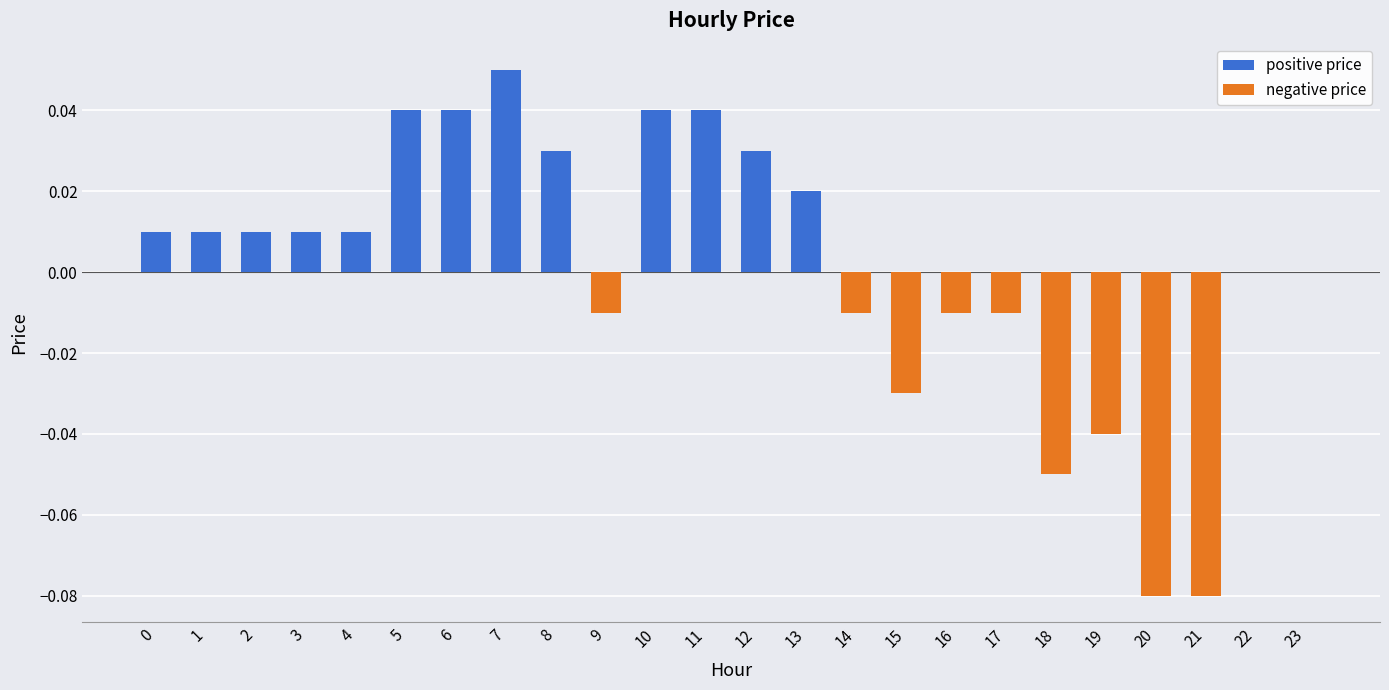

How many categories are shown in the chart?

24